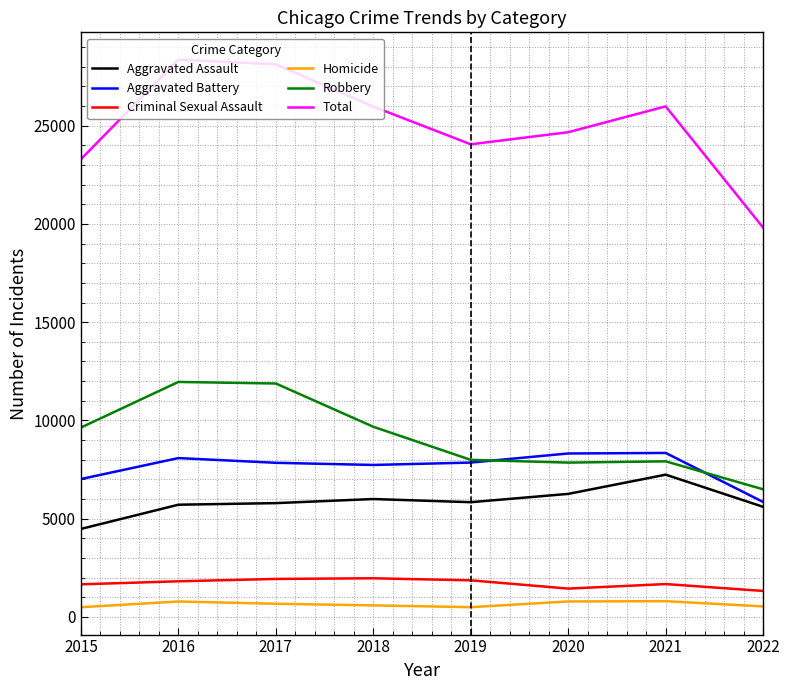

What is the difference between the maximum and minimum values in the Homicide series?

307